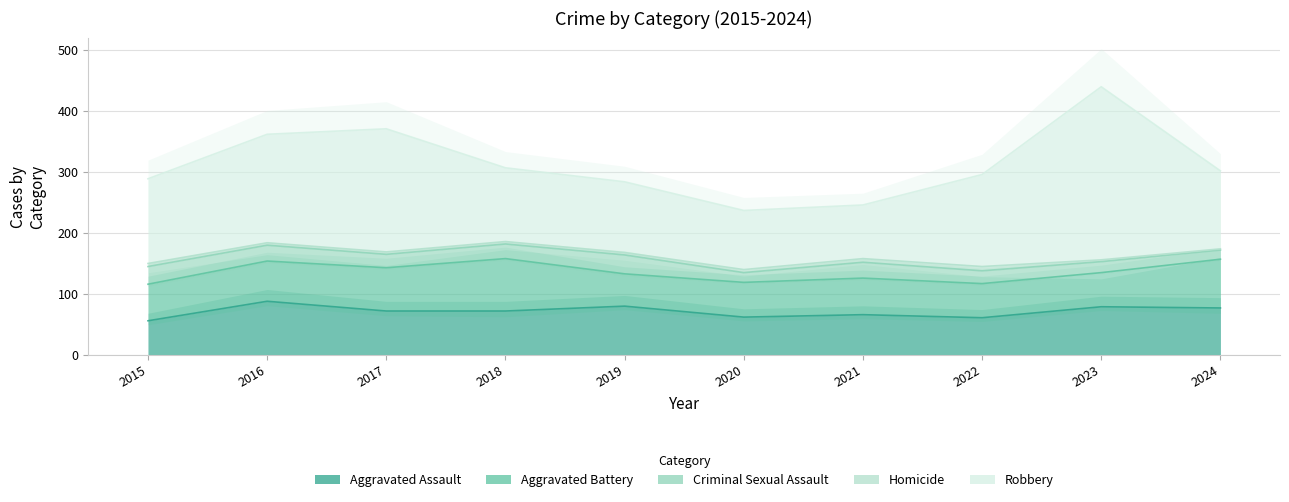

At which category does Criminal Sexual Assault reach its first local valley?

2017